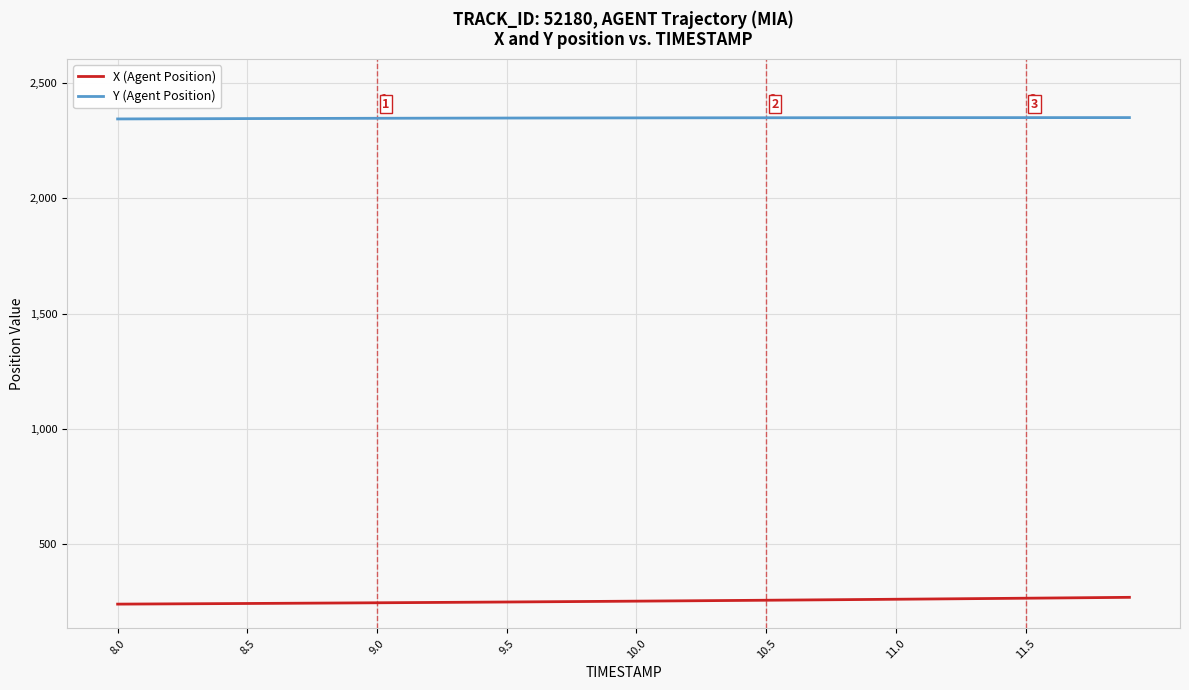

True or false: X (Agent Position) and Y (Agent Position) cross at least once.

False